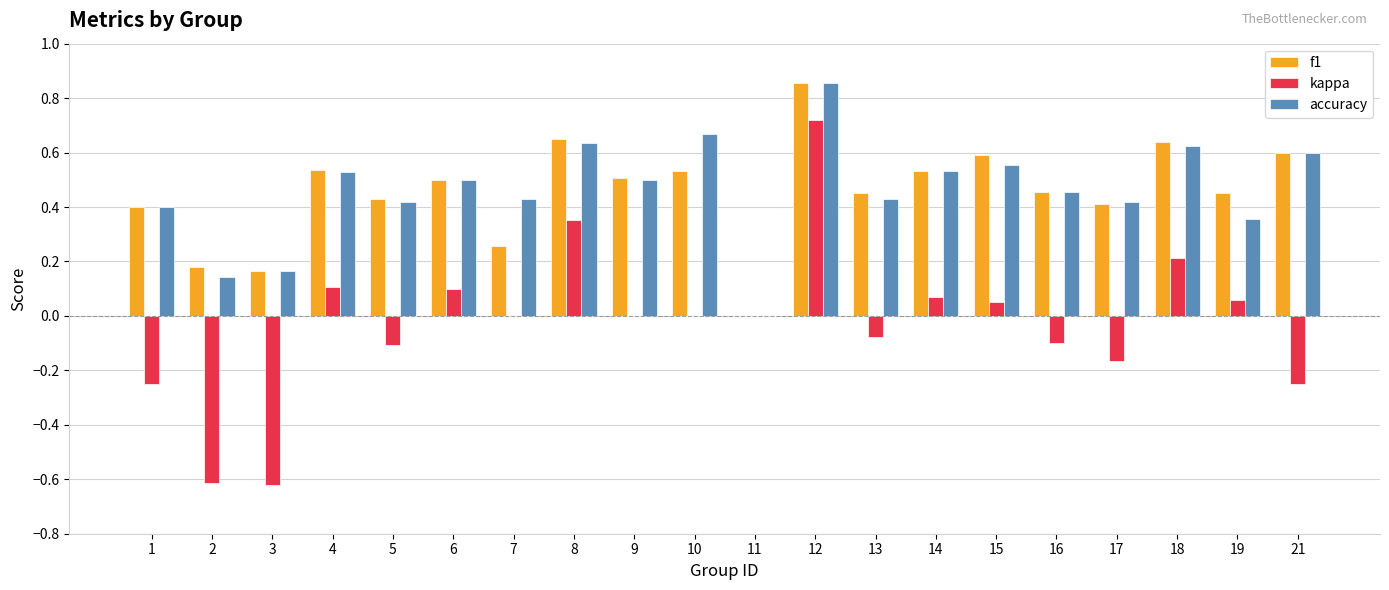

What is the total value across all series at 3?

-0.3